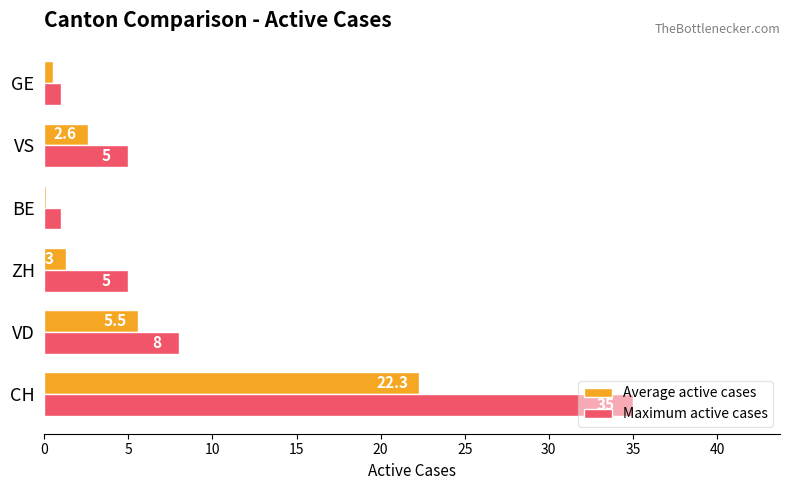

How many categories are shown in the chart?

6